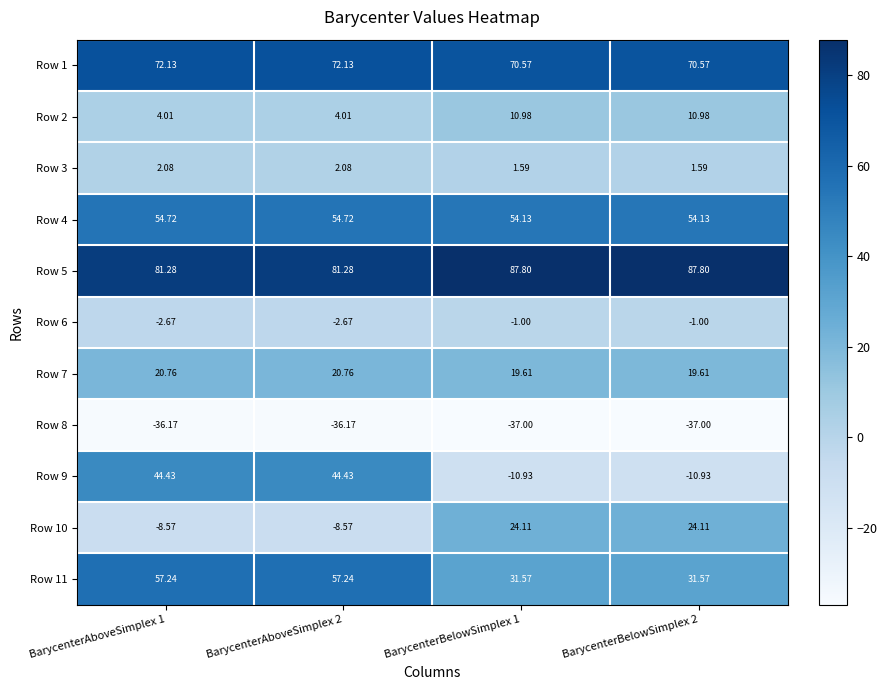

Count the number of data series in this chart.

11